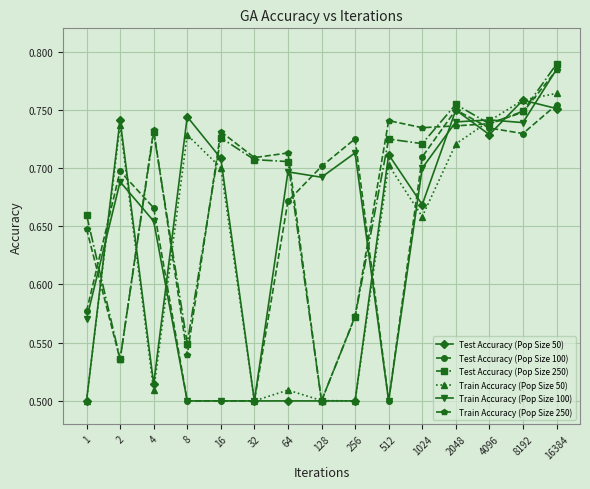

The Train Accuracy (Pop Size 250) series shows 1.0 at 16384. True or false?

False